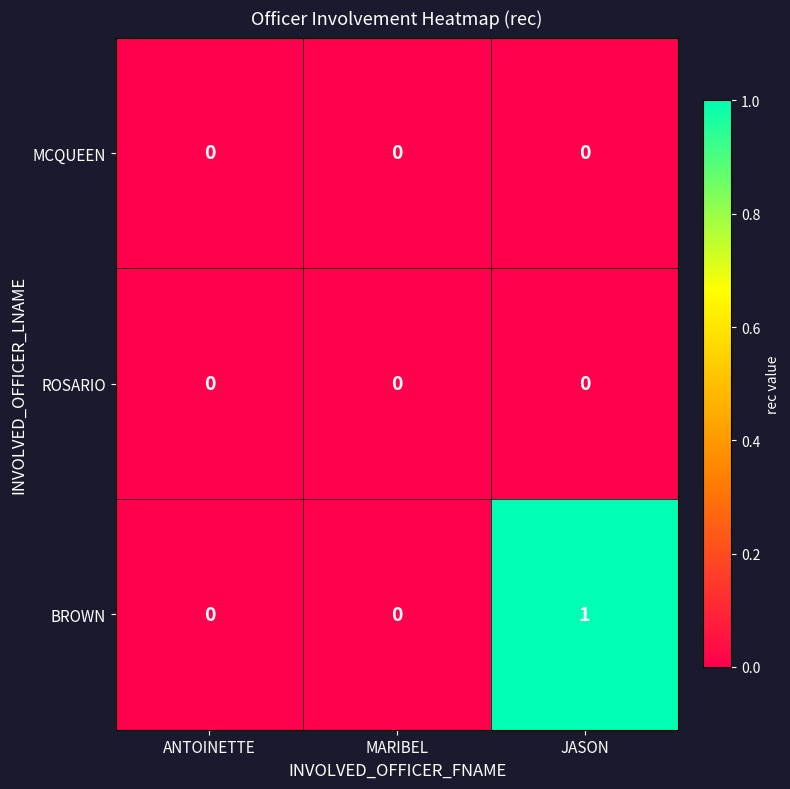

At which category is the sum across all series the highest?

JASON